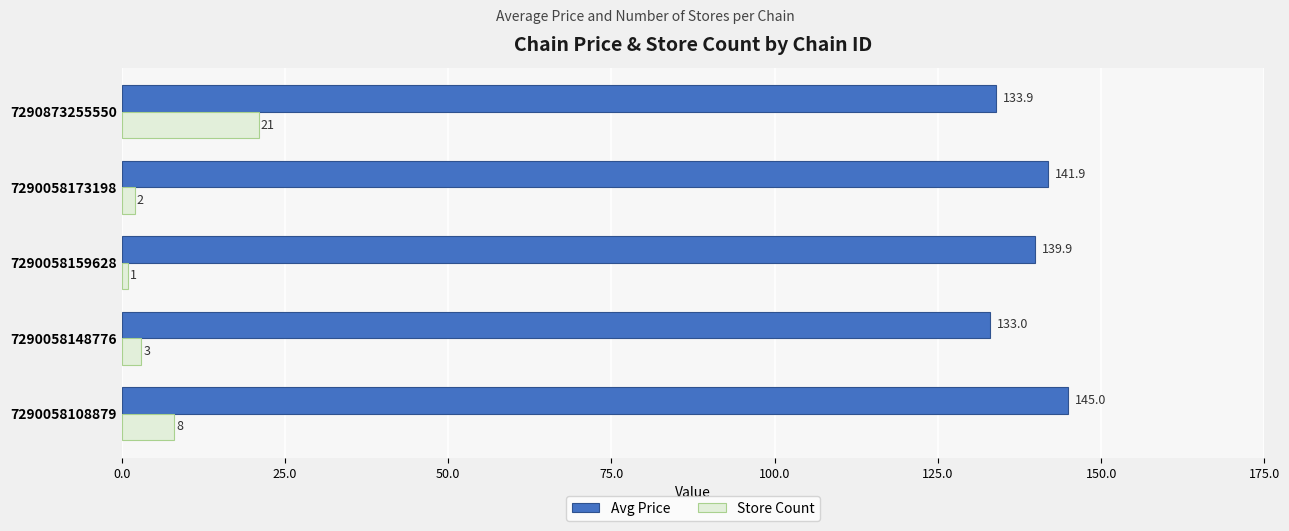

How many distinct data groups are displayed?

2